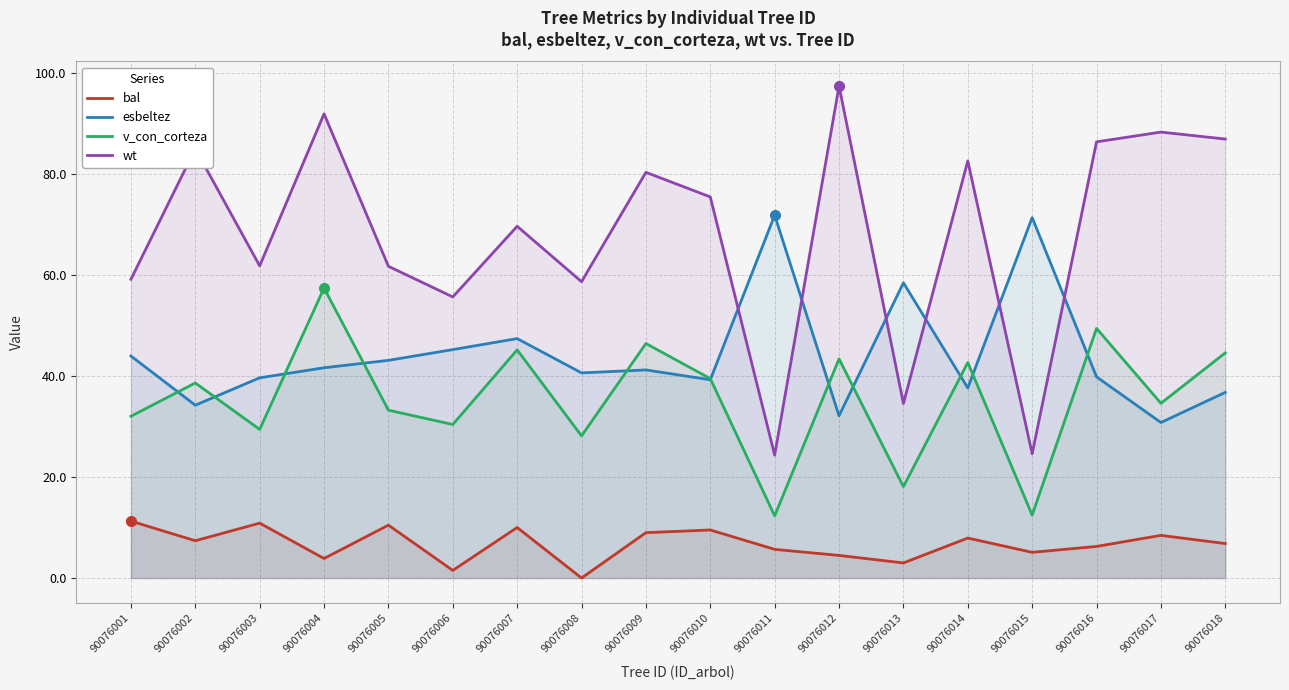

What is the approximate value of esbeltez at 90076017?

30.8